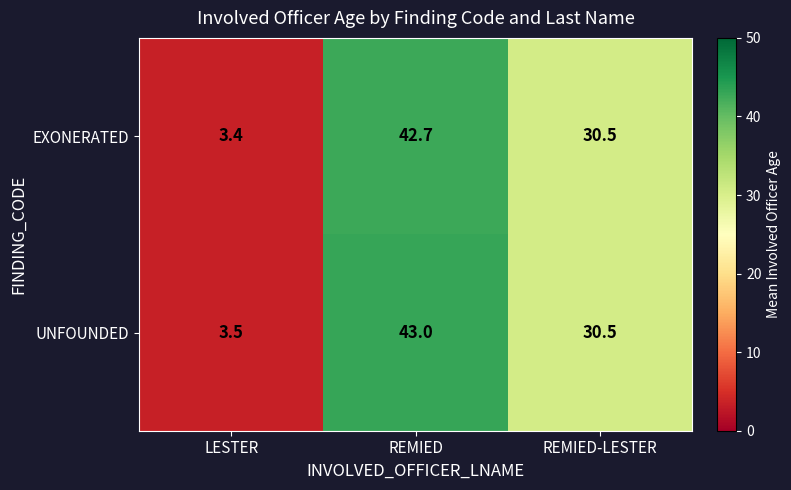

Which series has the largest total across all categories?

UNFOUNDED